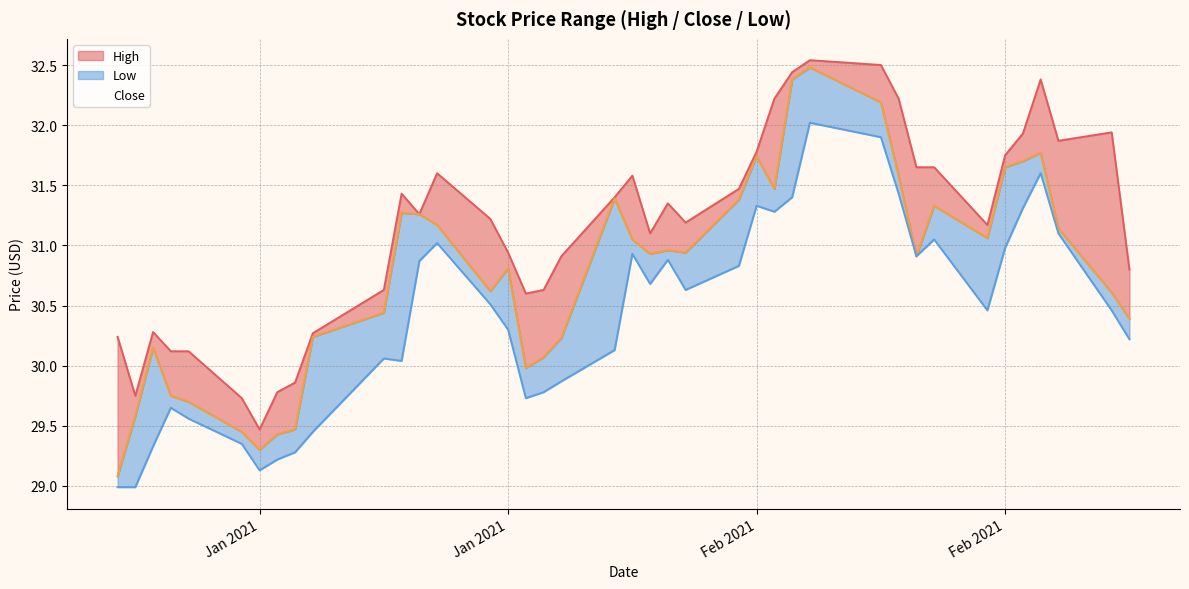

At which category does Close reach its first local valley?

Jan 2021